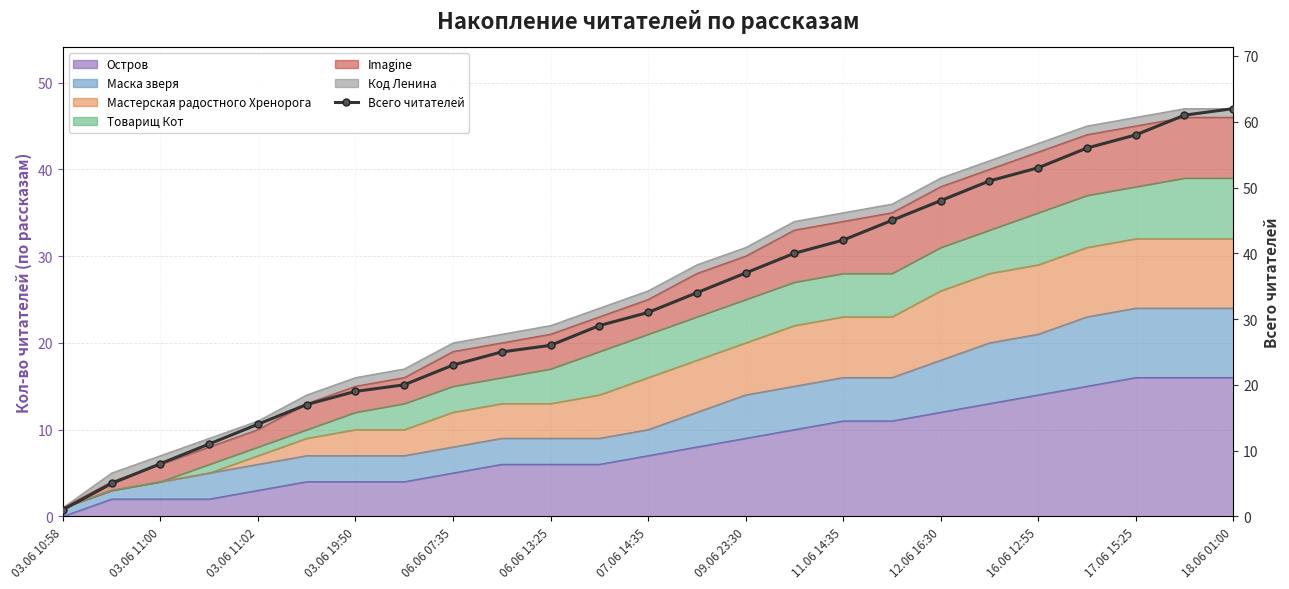

Which has a higher value, 11.06 14:35 or 09.06 23:30?

11.06 14:35